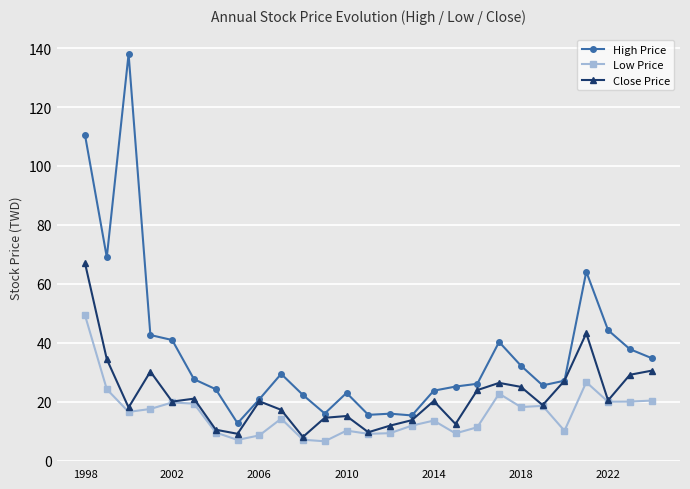

Which series has the largest total across all categories?

High Price